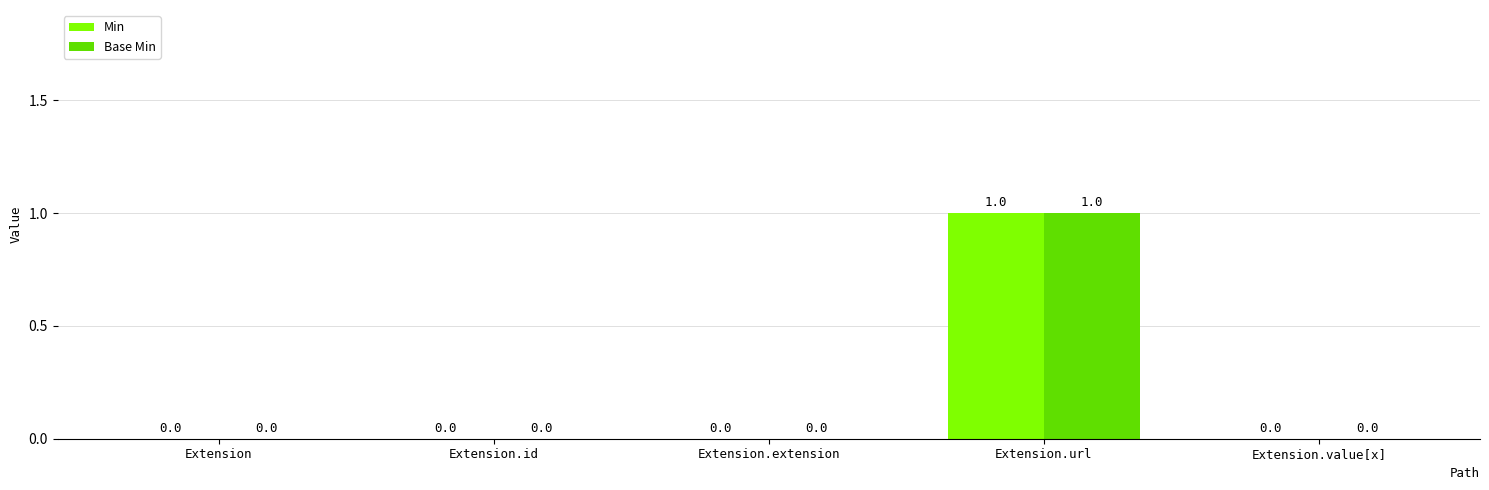

How many groups of bars are there?

5